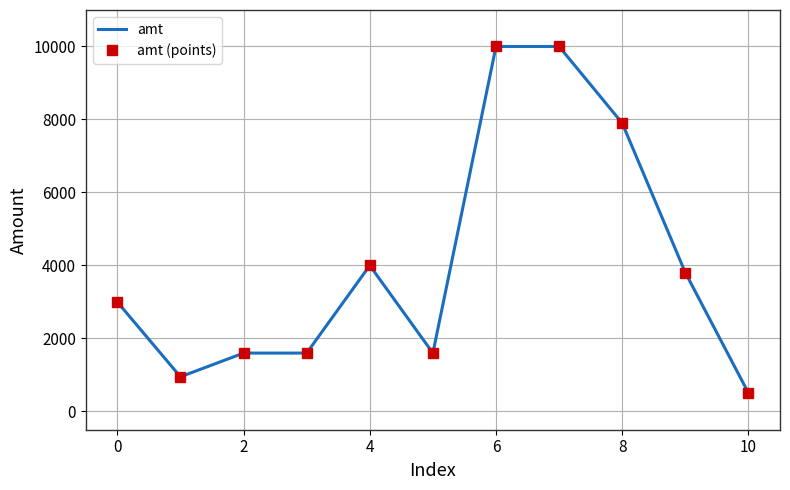

What is the lowest value of the amt (points) series?

506.0